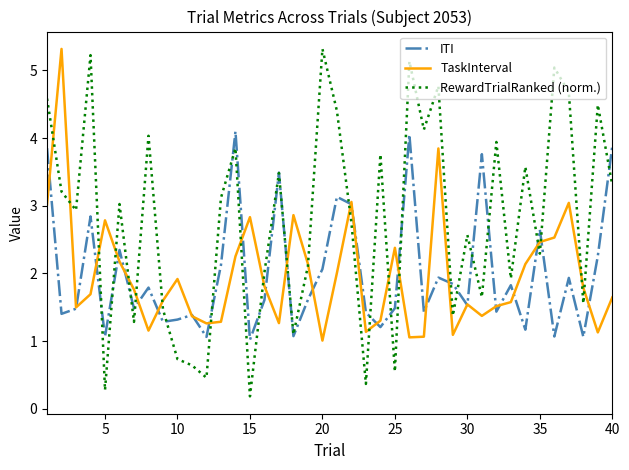

What is the highest value of the ITI series?

4.1